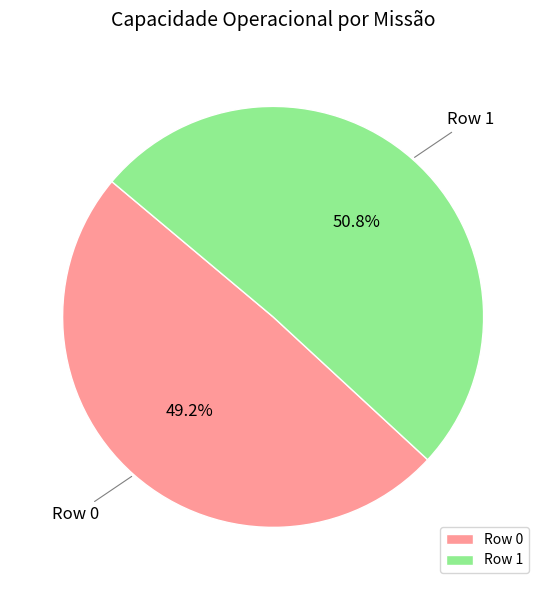

Approximately how many times larger is the value at Row 1 compared to Row 0?

1.0